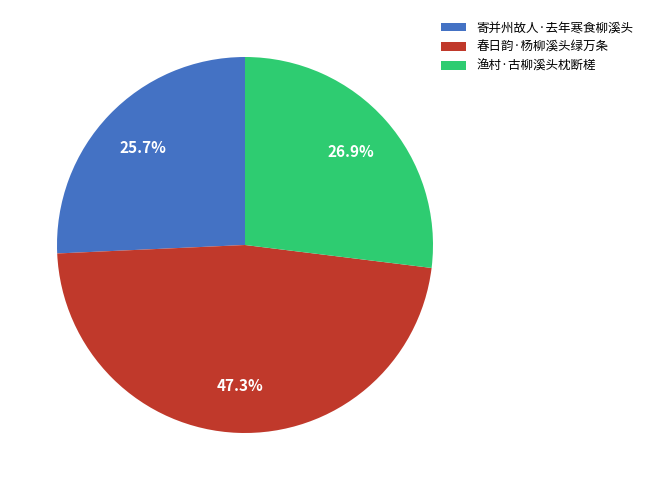

Approximately how many times larger is the value at 春日韵·杨柳溪头绿万条 compared to 寄并州故人·去年寒食柳溪头?

1.8